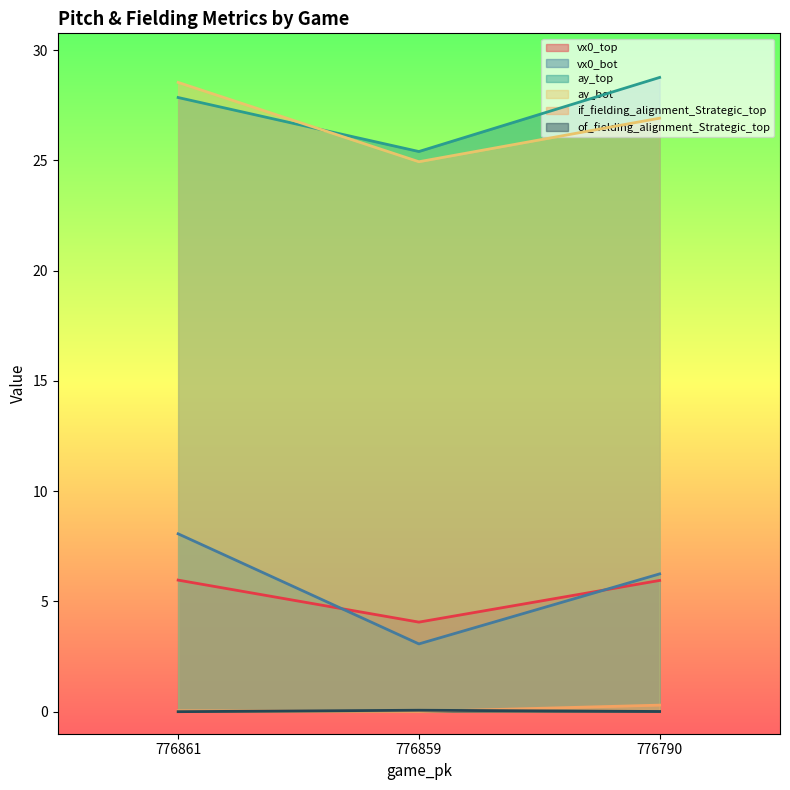

What is the spread (max minus min) of values at 776861?

28.5